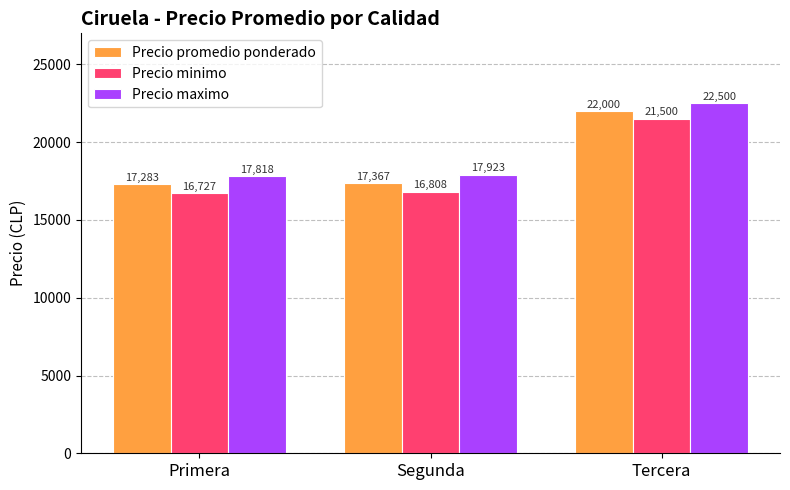

What is the label of the 2nd bar from the right?

Segunda